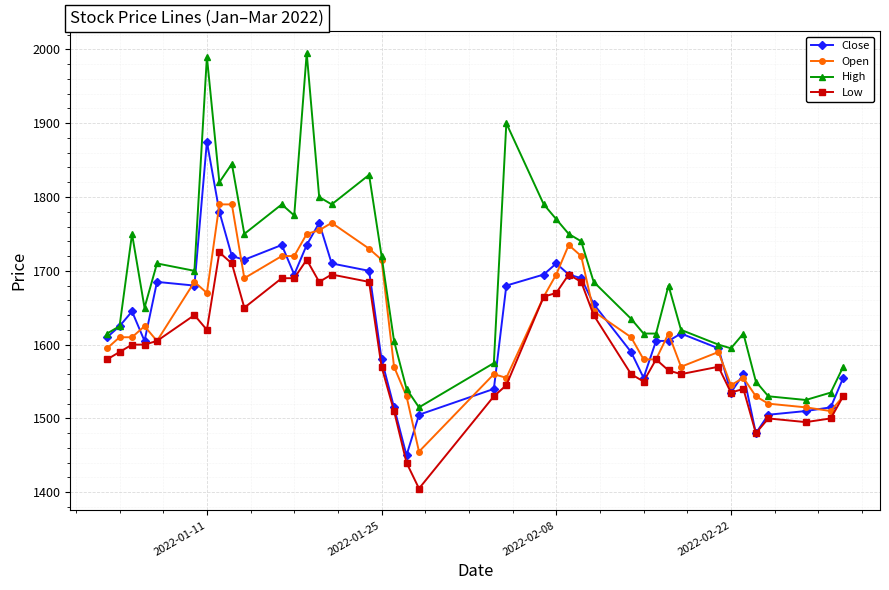

Rank the series by their maximum value, from lowest to highest.

Low, Open, Close, High